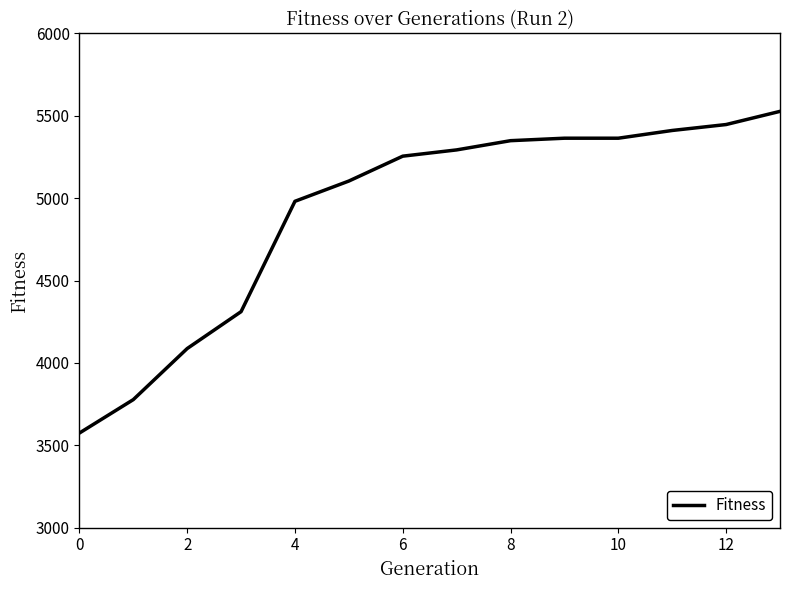

Does the chart have visible grid lines?

No